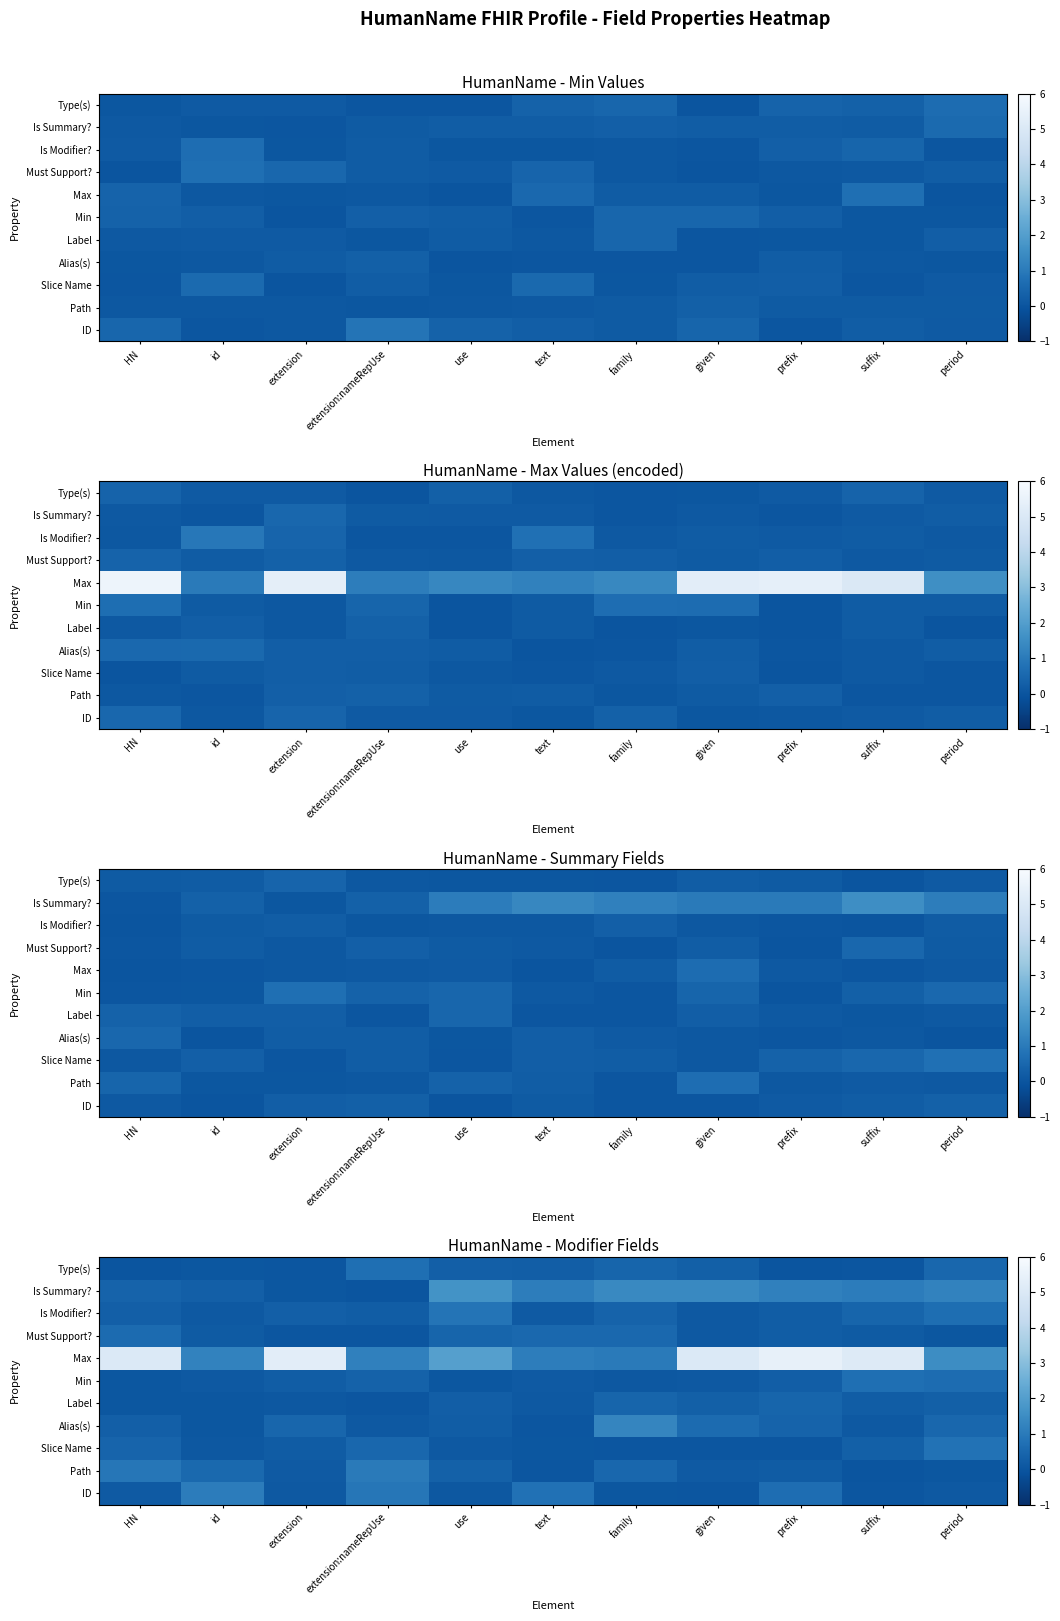

Which has a higher value, id or given?

id